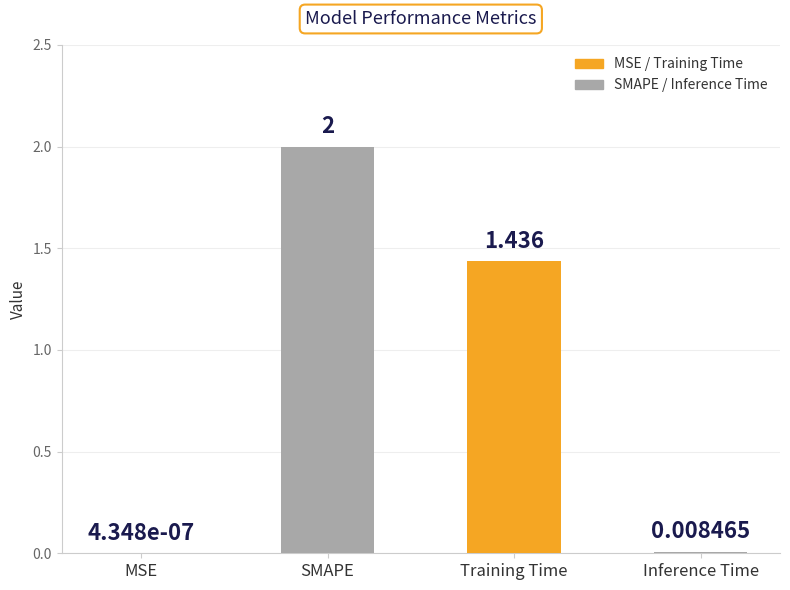

Between MSE and Training Time, which is larger?

Training Time